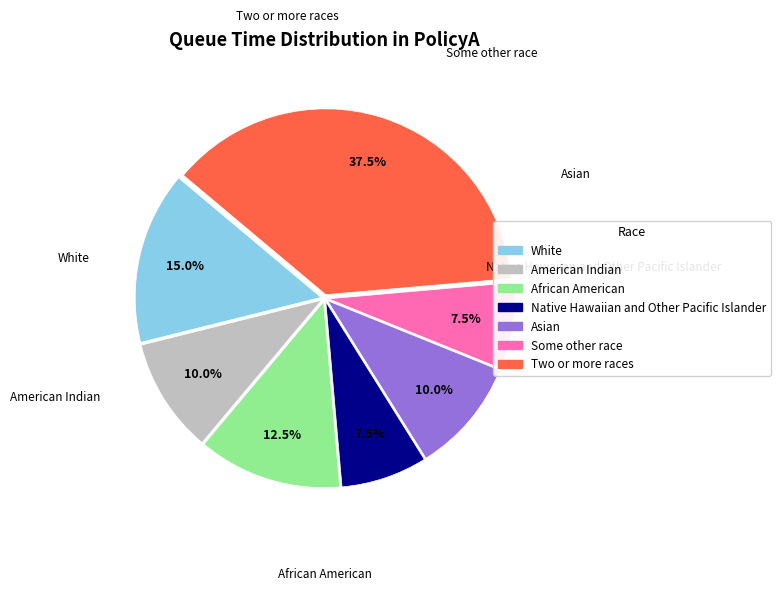

Is there any slice that represents more than half of the pie?

No